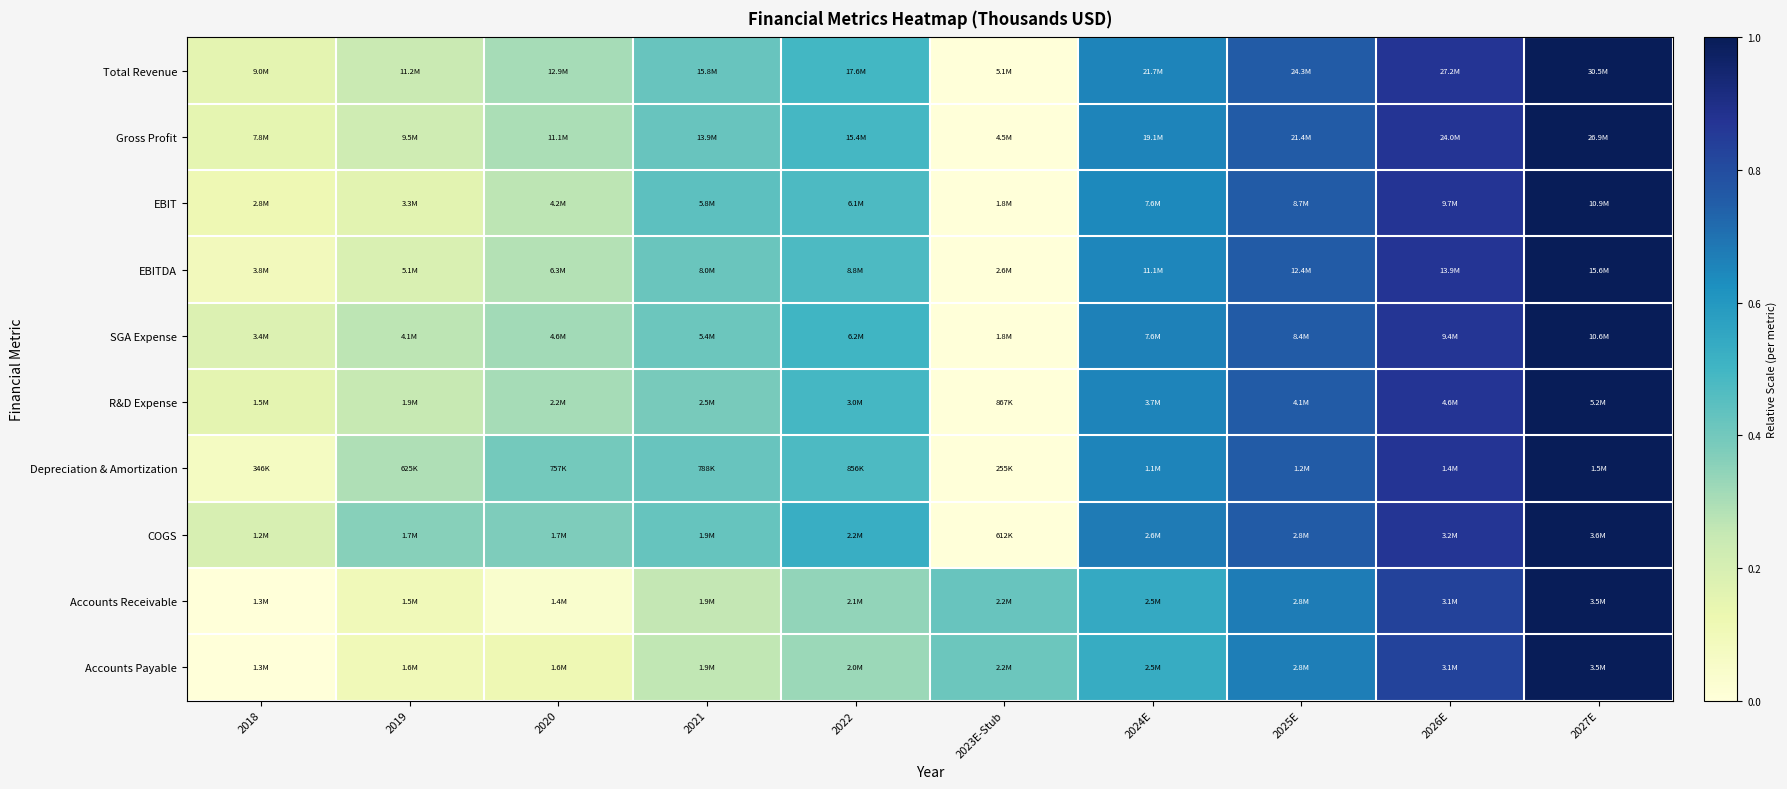

What is the greatest value displayed?

1.0